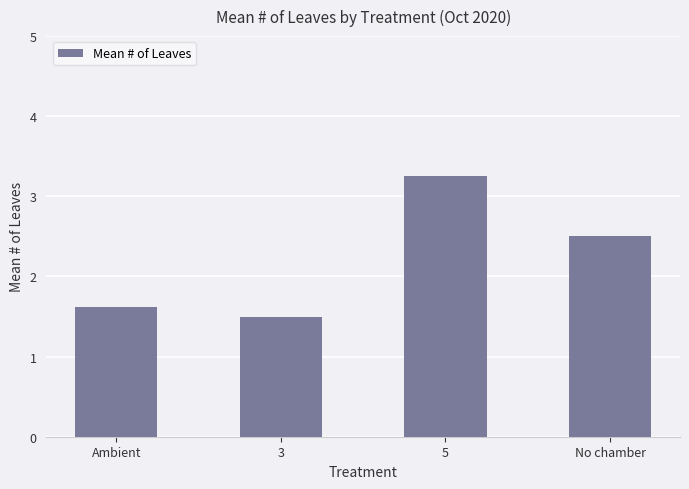

True or false: the data shows 2.5 at No chamber.

True